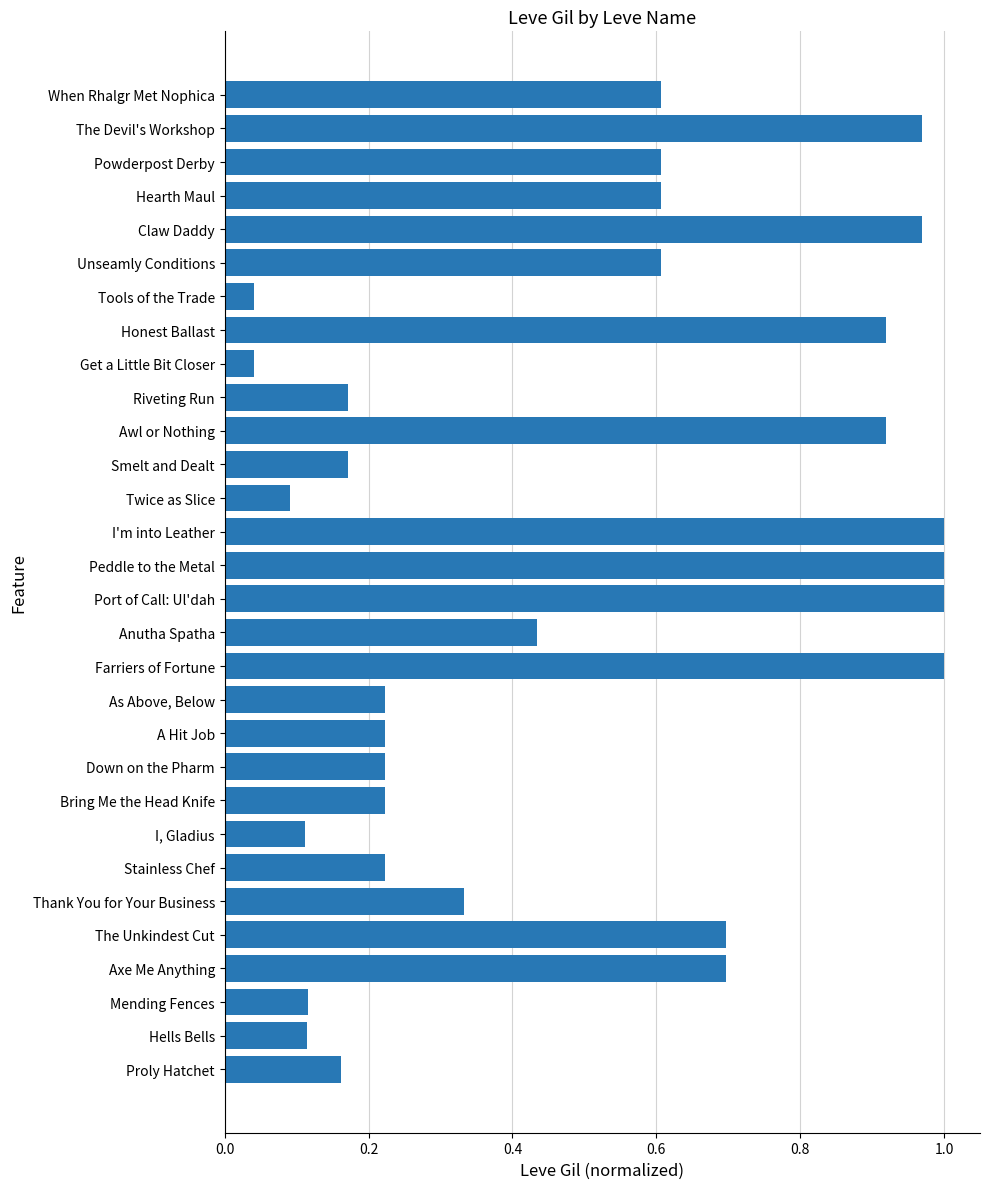

What is the sum of all values?

14.5